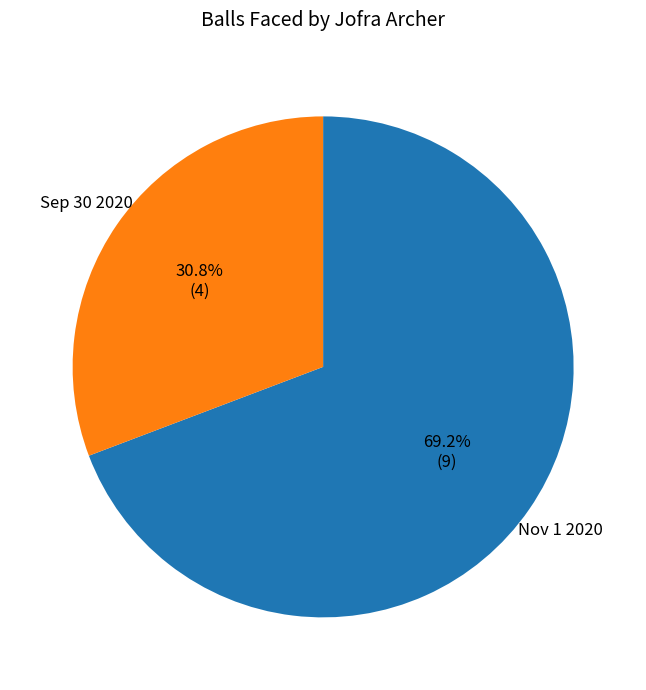

The Sep 30 2020 slice represents 31% of the pie. True or false?

True